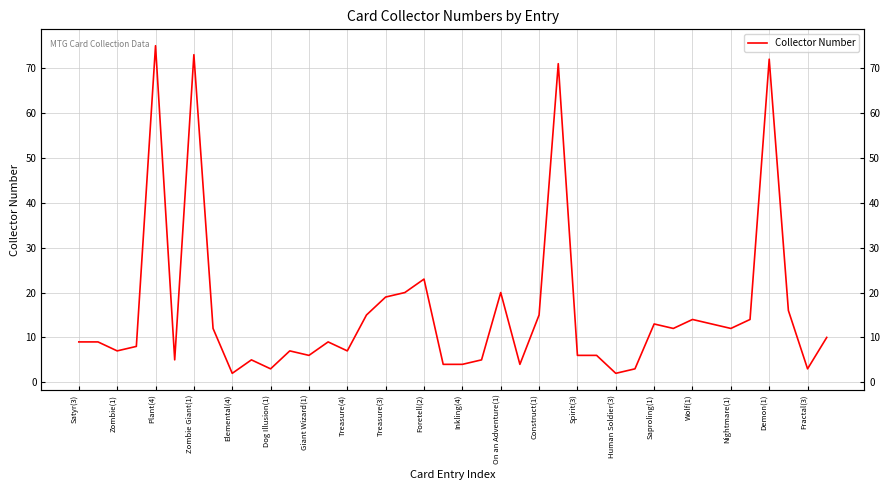

What value does the data have at 37?

16